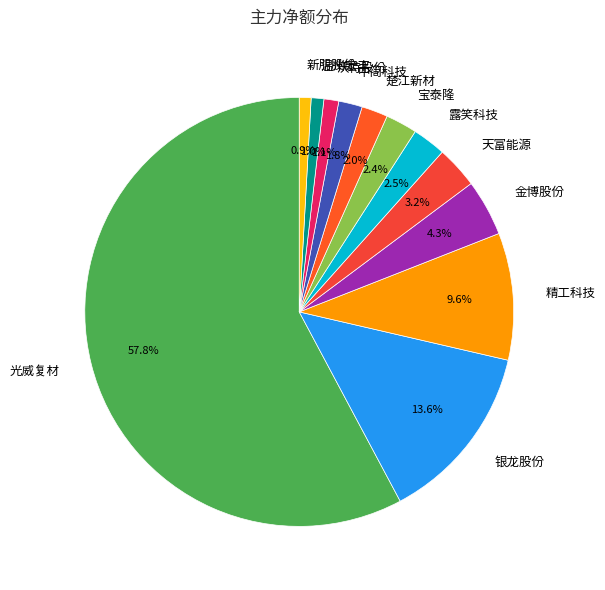

Is the sum of 露笑科技 and 光威复材 greater than half?

Yes